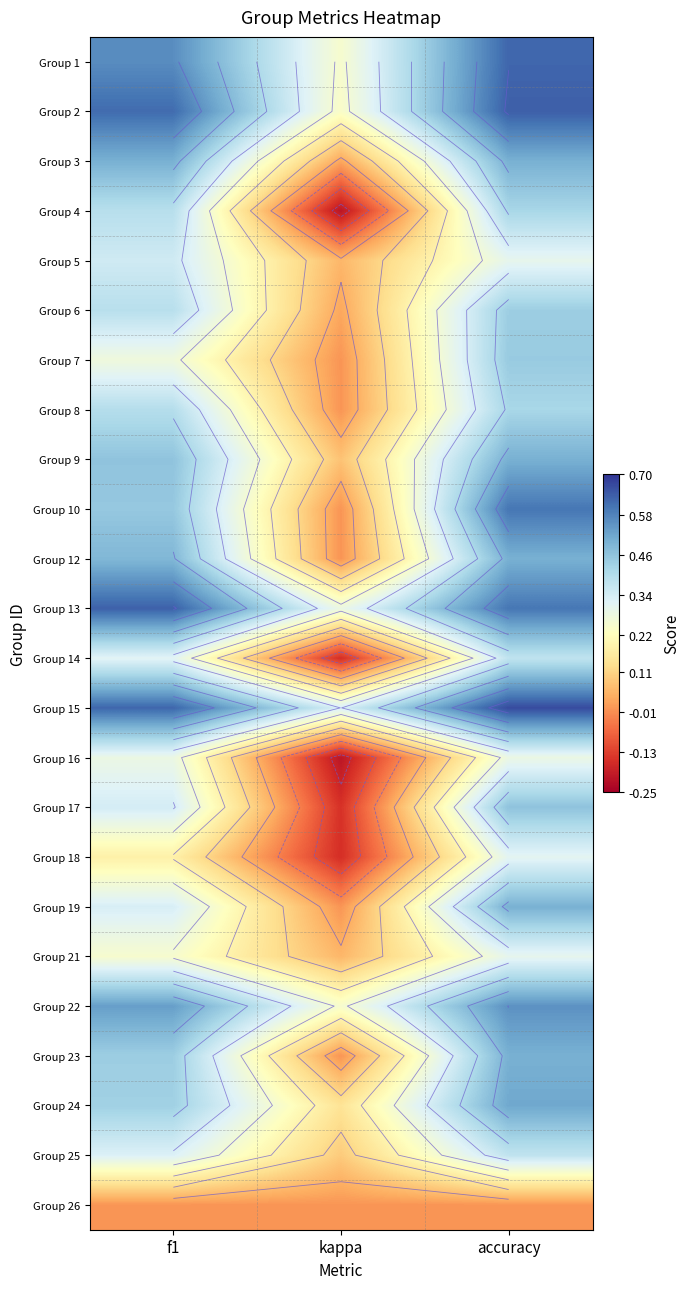

Which has a higher value, f1 or kappa?

f1